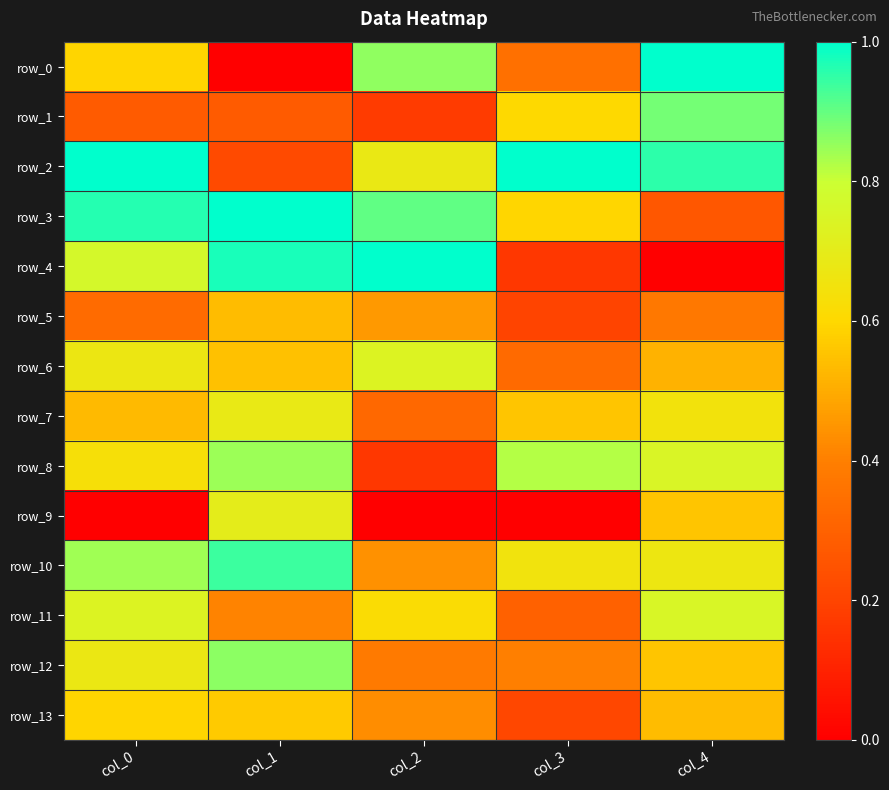

What is the approximate value of row_7 at col_2?

0.3